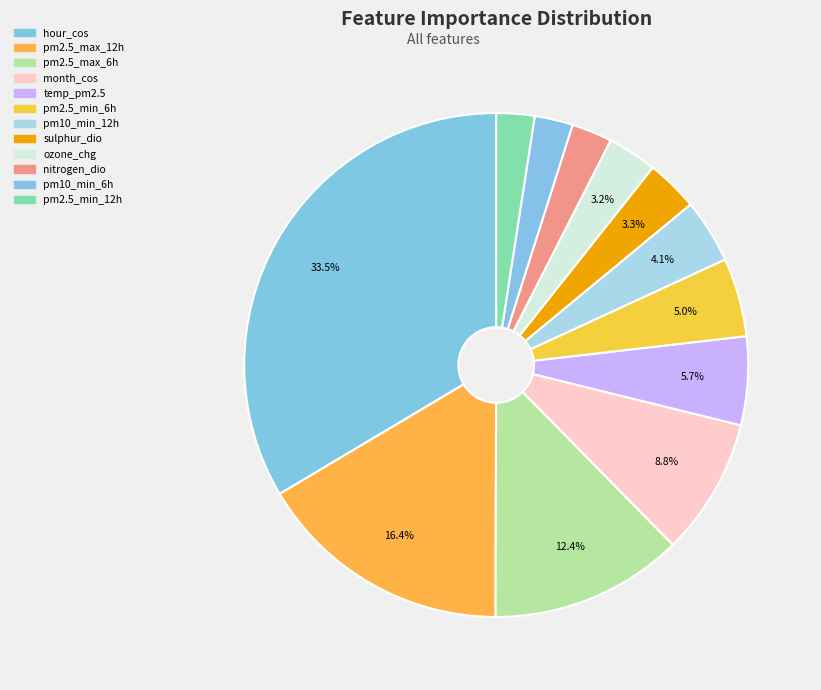

Which category has the smallest portion of the pie?

num__pm2_5_min_12h